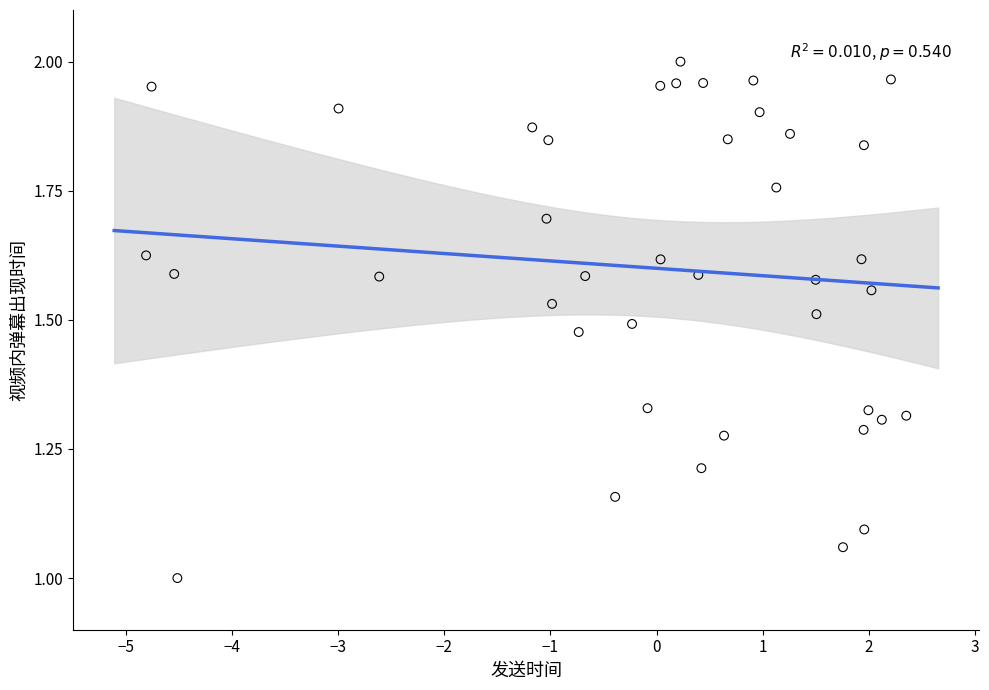

What is the range of Y values (max minus min)?

1.0